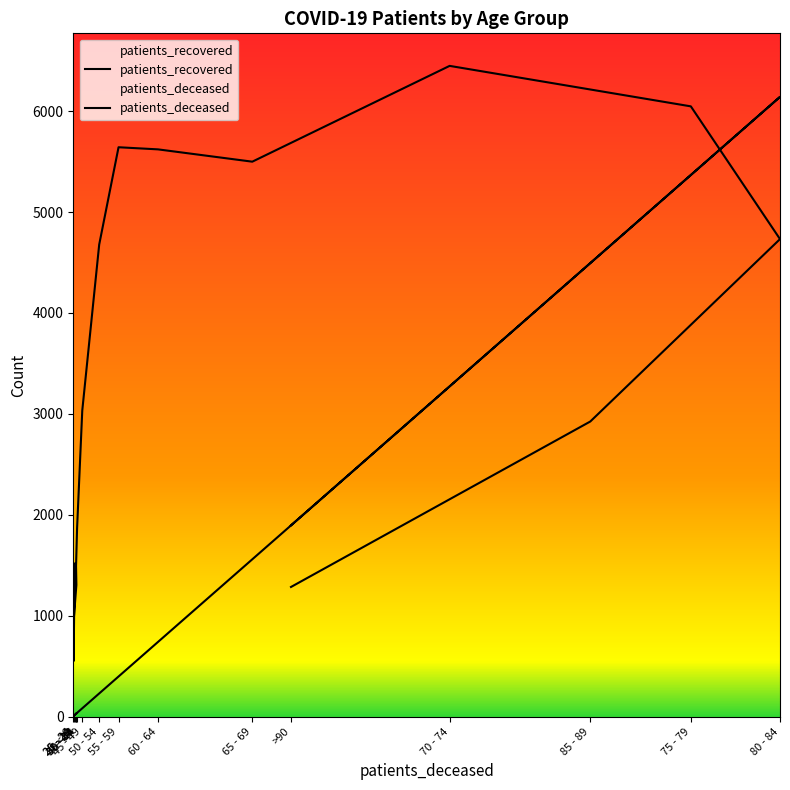

Which category has the highest value in the patients_deceased series?

80 - 84